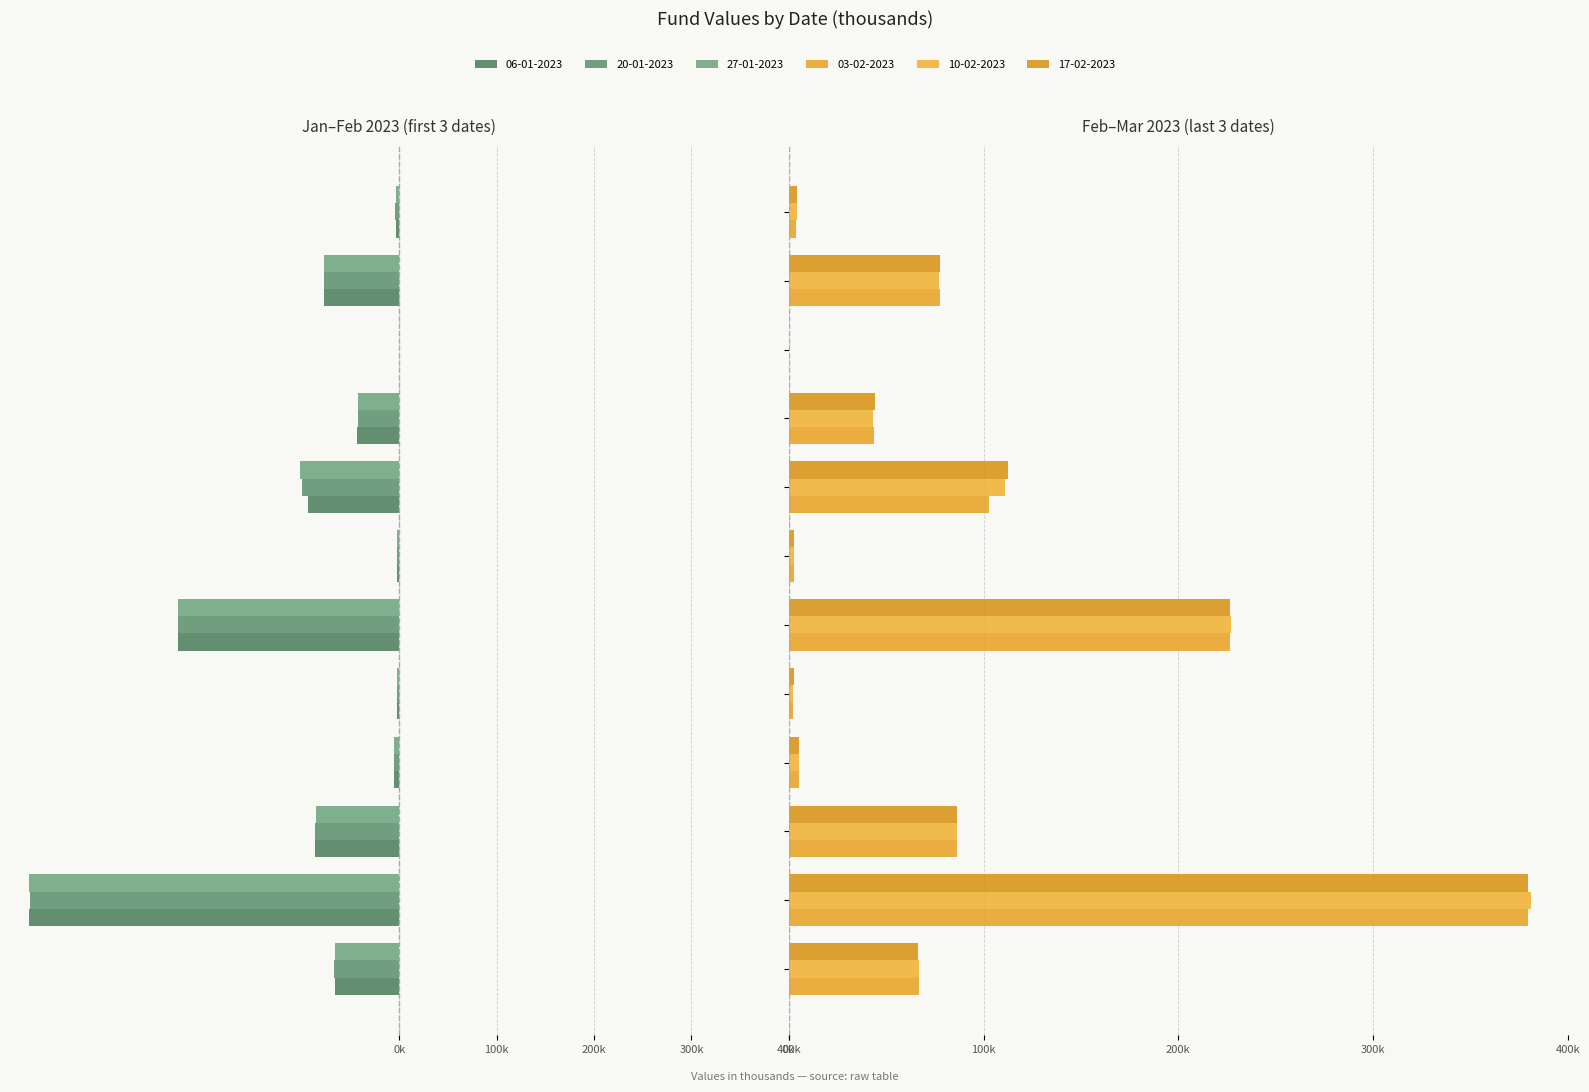

Is it true that 06-01-2023 equals 0.0 at HF Acciones Argentinas?

True